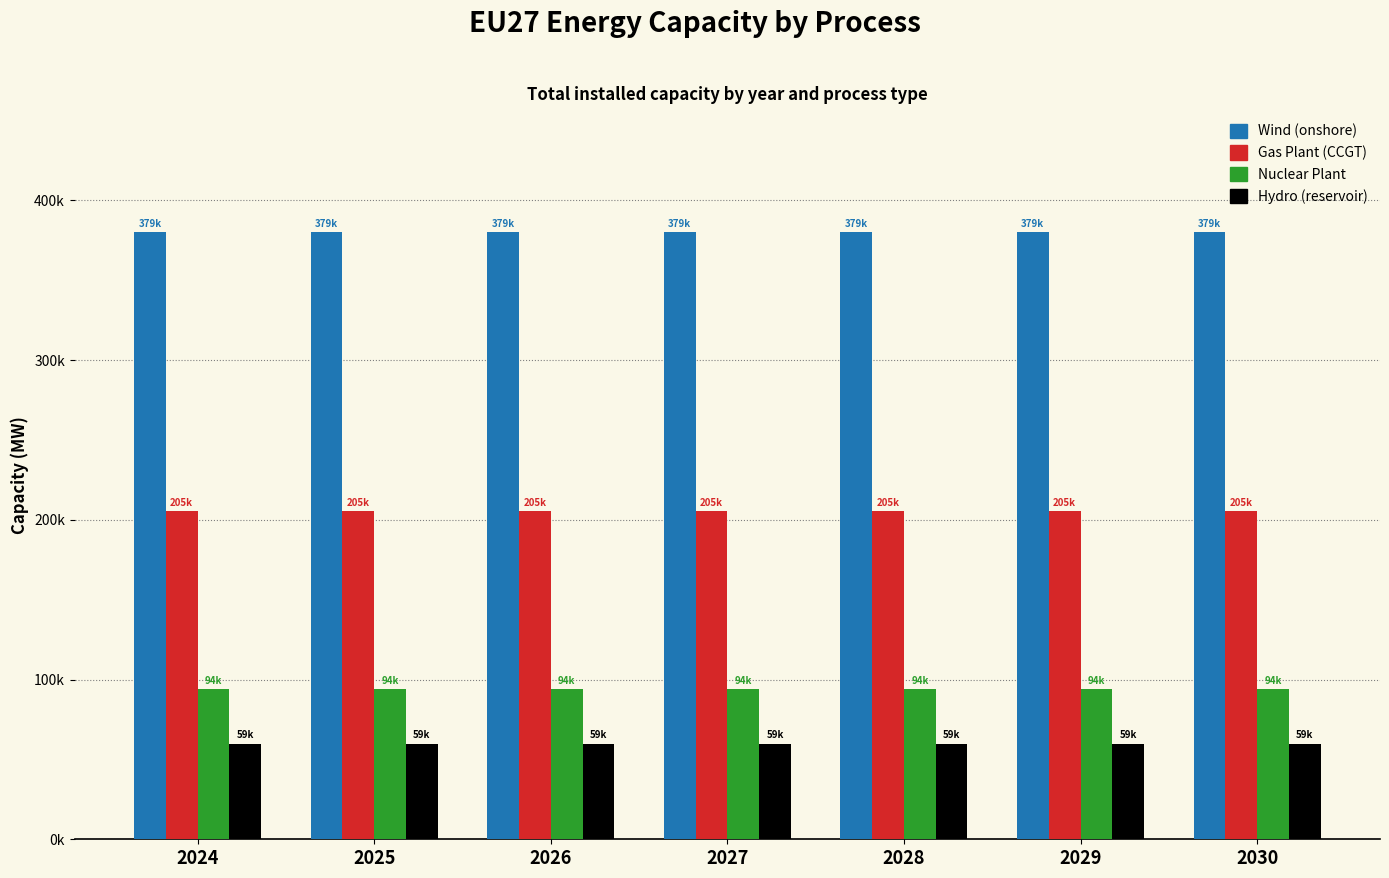

Reading left to right, extract all data points from this chart.

Wind (onshore): 379885.0	379885.0	379885.0	379885.0	379885.0	379885.0	379885.0
Gas Plant (CCGT): 205338.4	205338.4	205338.4	205338.4	205338.4	205338.4	205338.4
Nuclear Plant: 94200.0	94200.0	94200.0	94200.0	94200.0	94200.0	94200.0
Hydro (reservoir): 59840.0	59840.0	59840.0	59840.0	59840.0	59840.0	59840.0